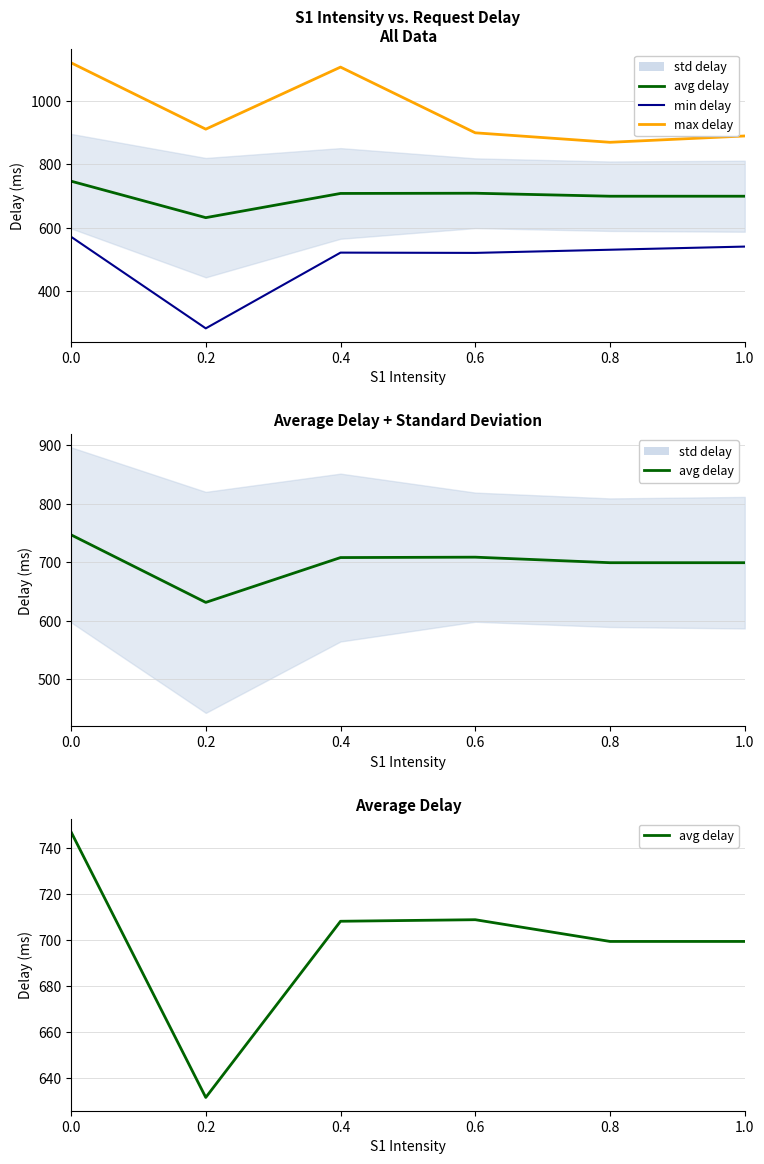

Which category has the lowest value in the max delay series?

0.8